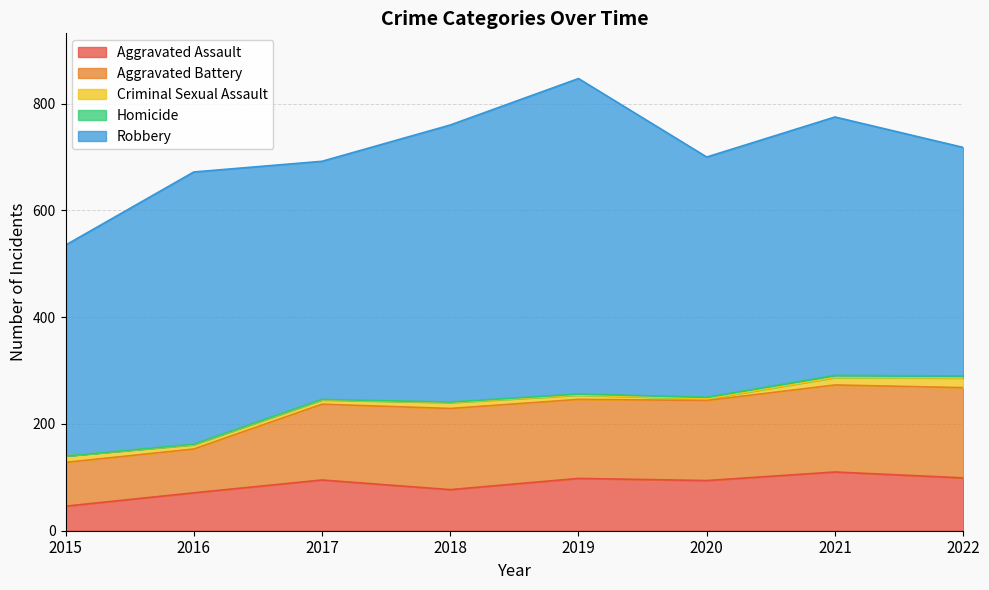

What is the sum of all Aggravated Battery values?

1088